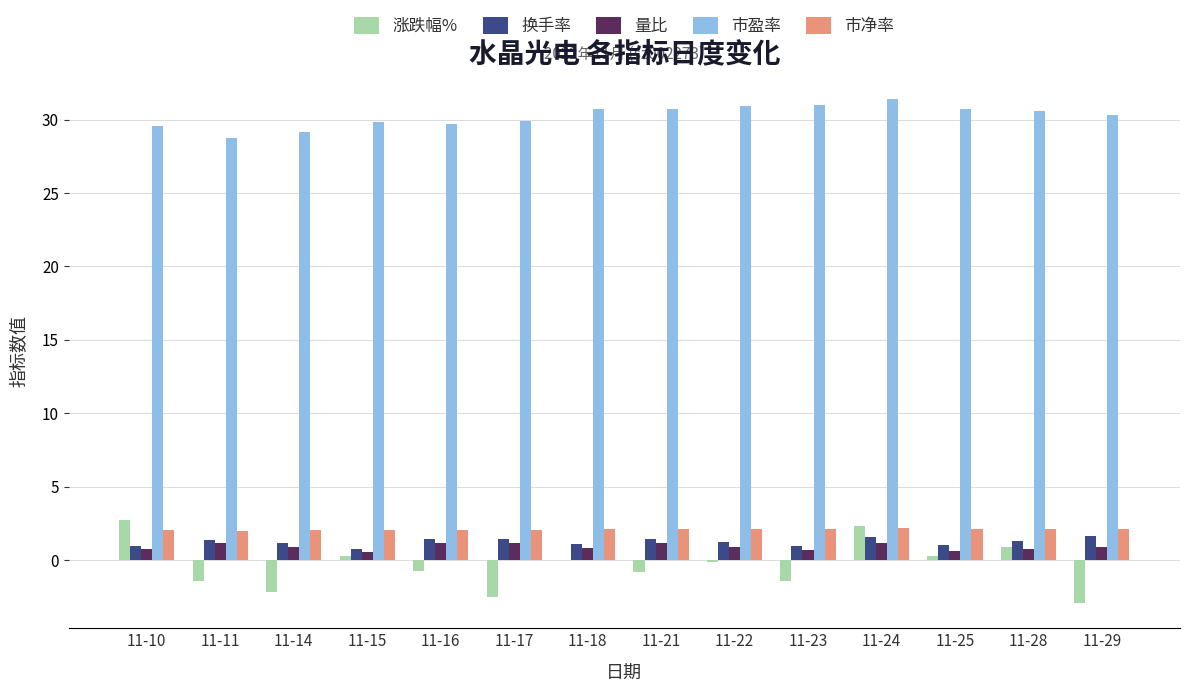

At which label does 涨跌幅% first exceed 0?

11-10